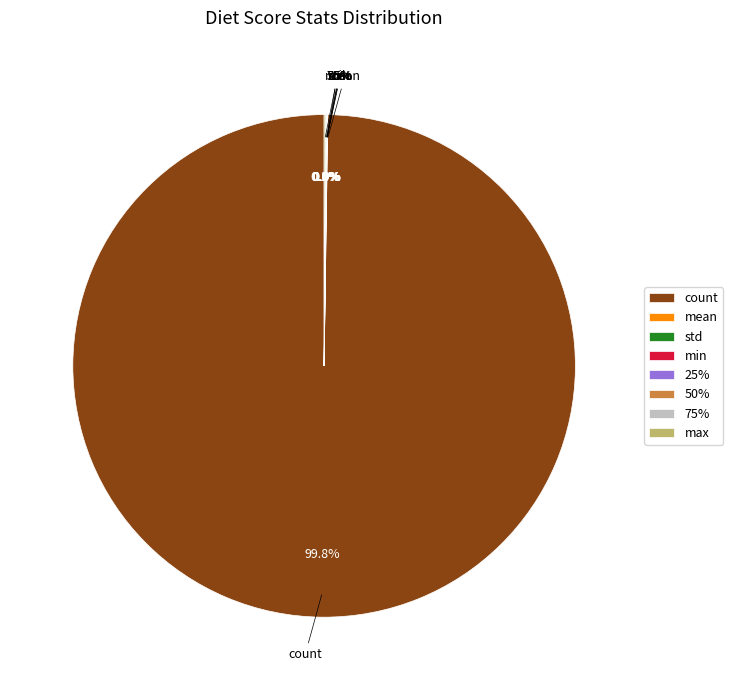

How many slices are in this pie chart?

8